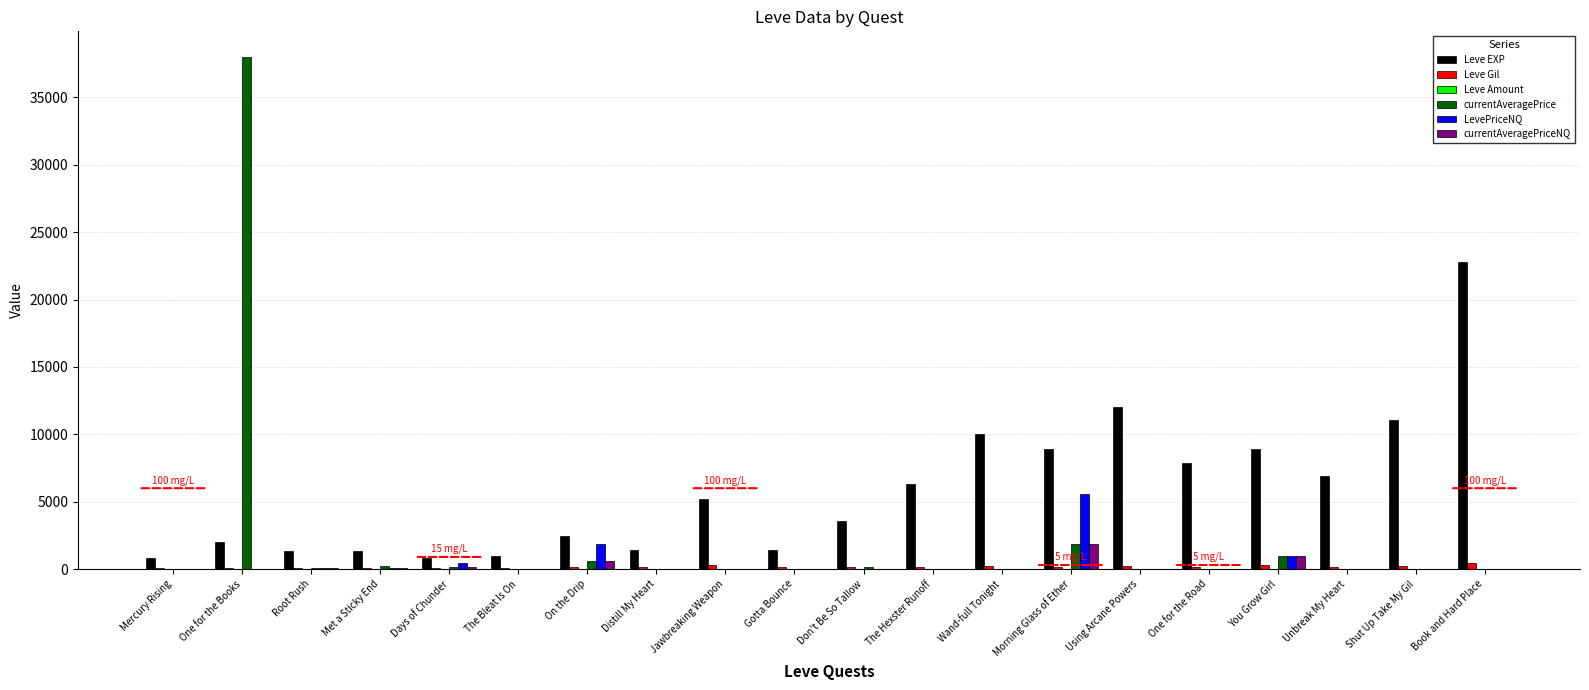

At which category does the chart reach its peak across all series?

One for the Books